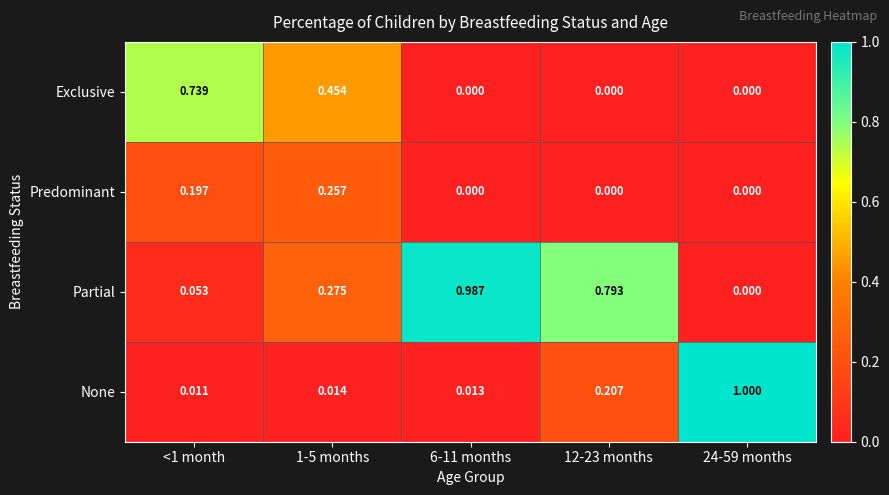

At <1 month, list the series in order from largest to smallest.

Exclusive, Predominant, Partial, None